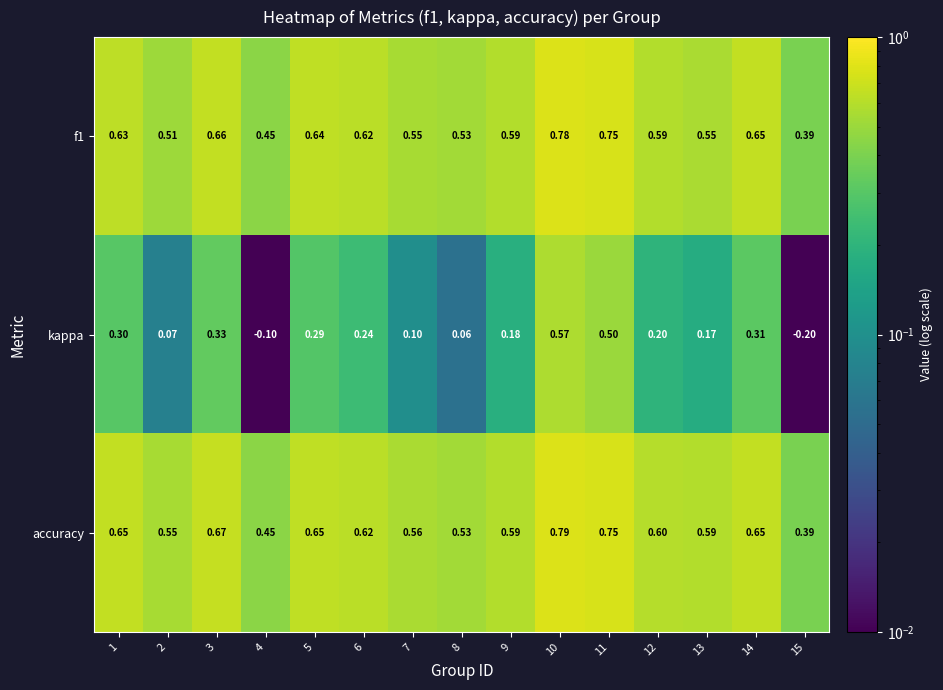

Which series has the largest range (max minus min)?

kappa